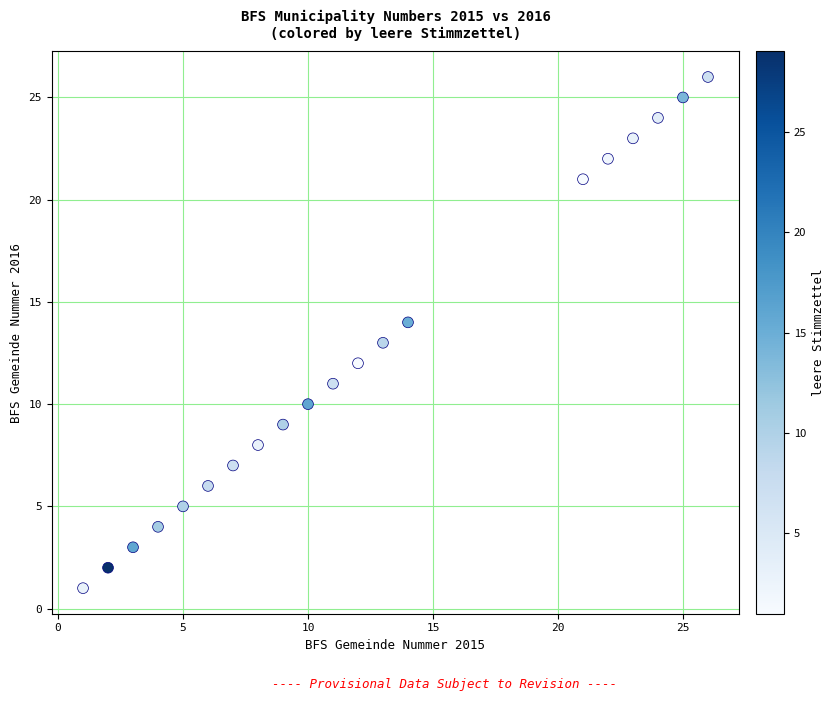

What is the range of Y values (max minus min)?

25